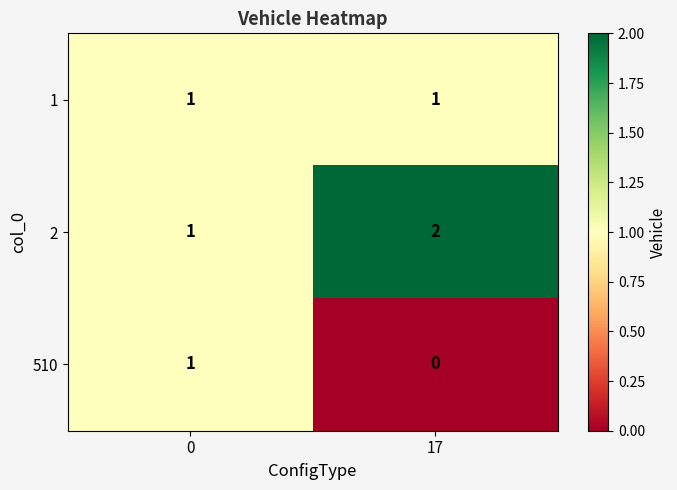

At which label is 510 closest to 0?

17